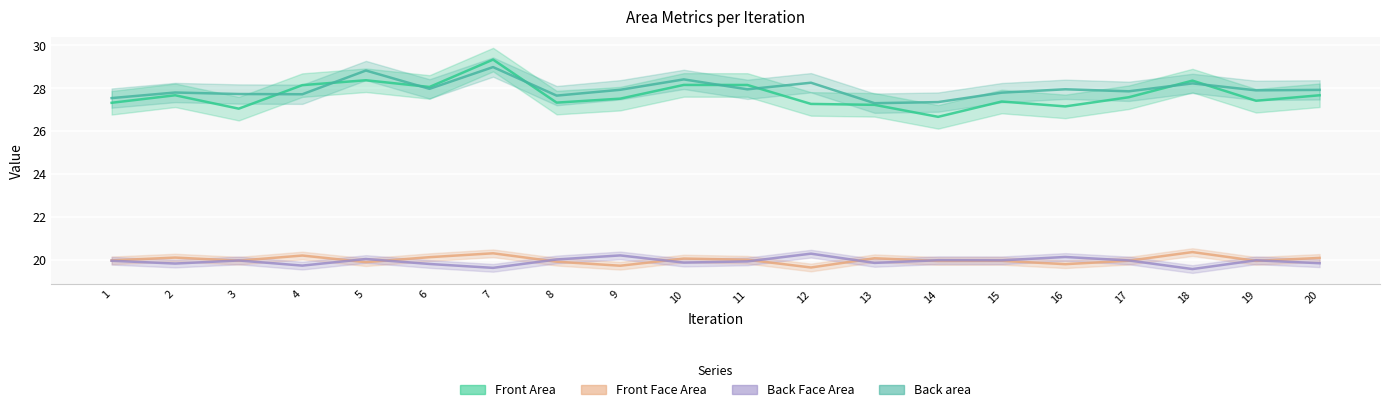

True or false: Front Area has more than 1 interior local peaks.

True